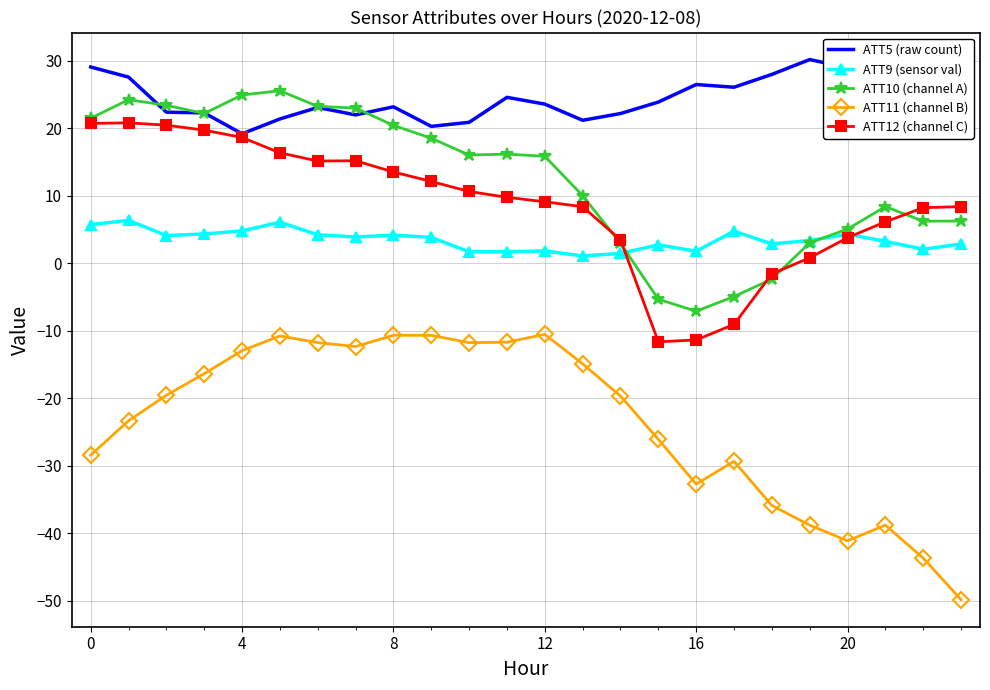

What is the smallest value displayed?

-49.8